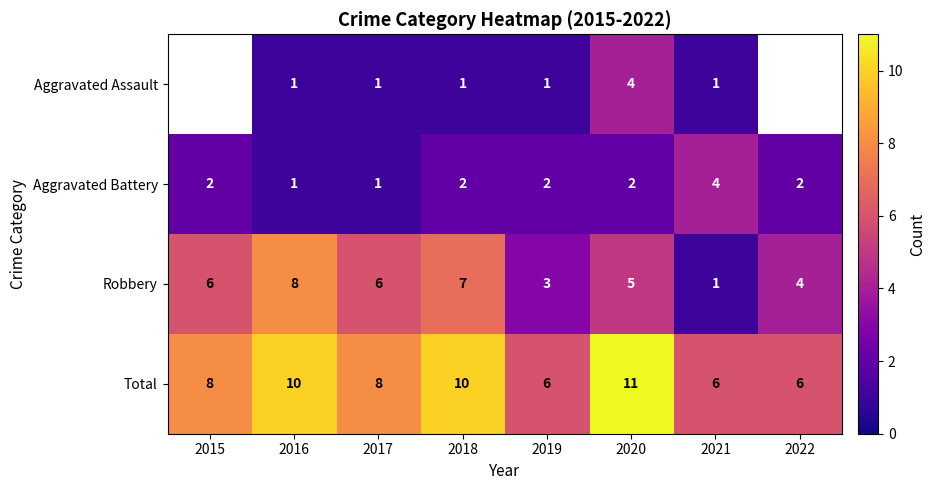

What is the minimum value shown in the chart?

1.0